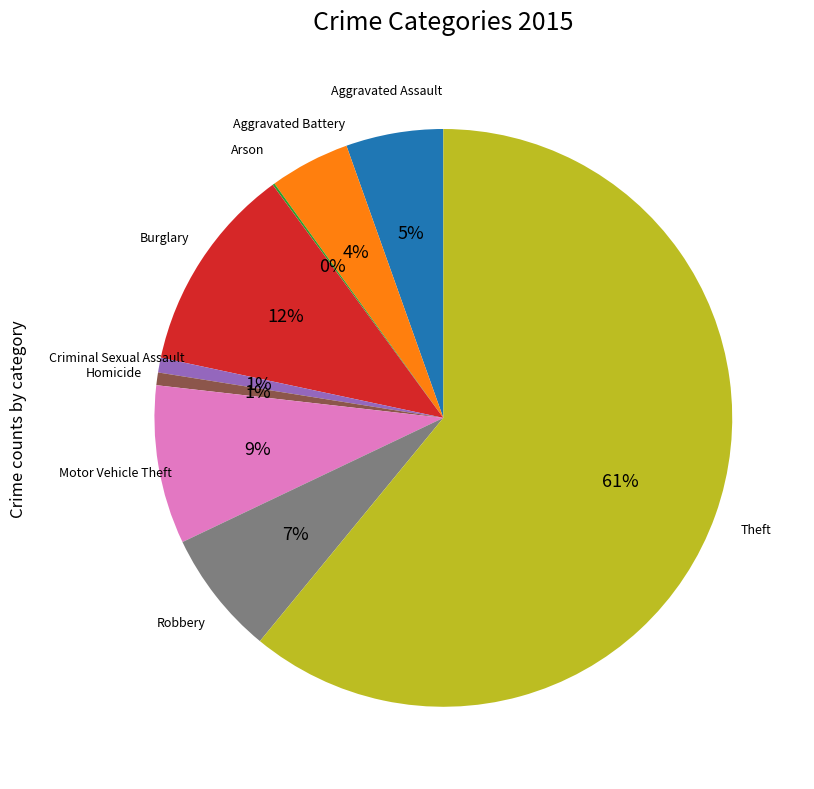

Is there a majority slice in this chart?

Yes